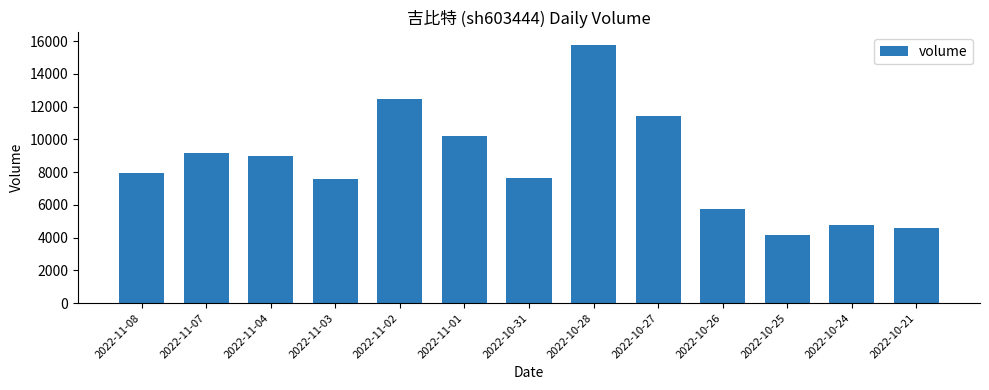

What is the label of the 8th bar from the left?

2022-10-28